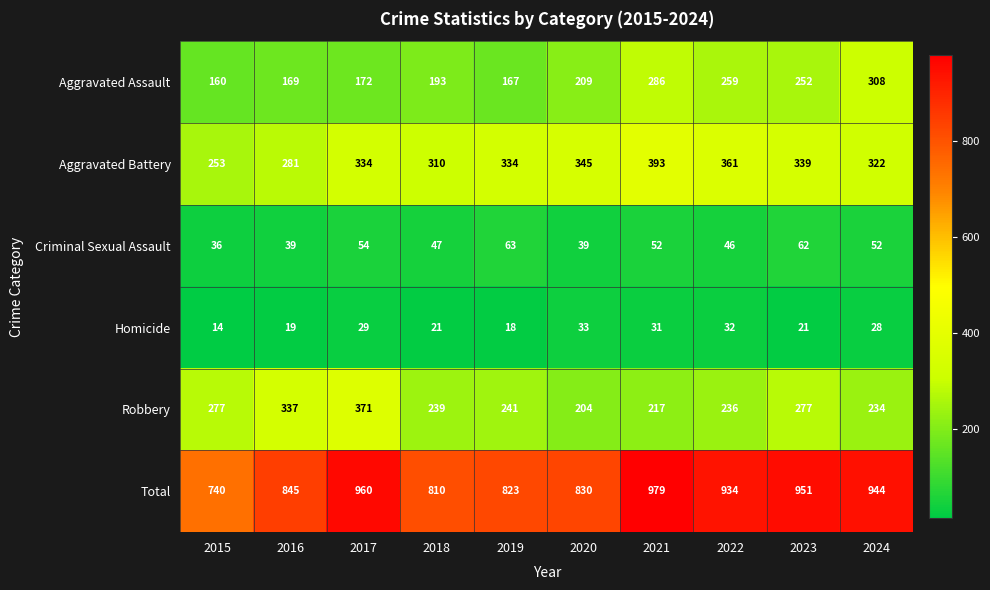

At how many categories does at least one series exceed 84?

10